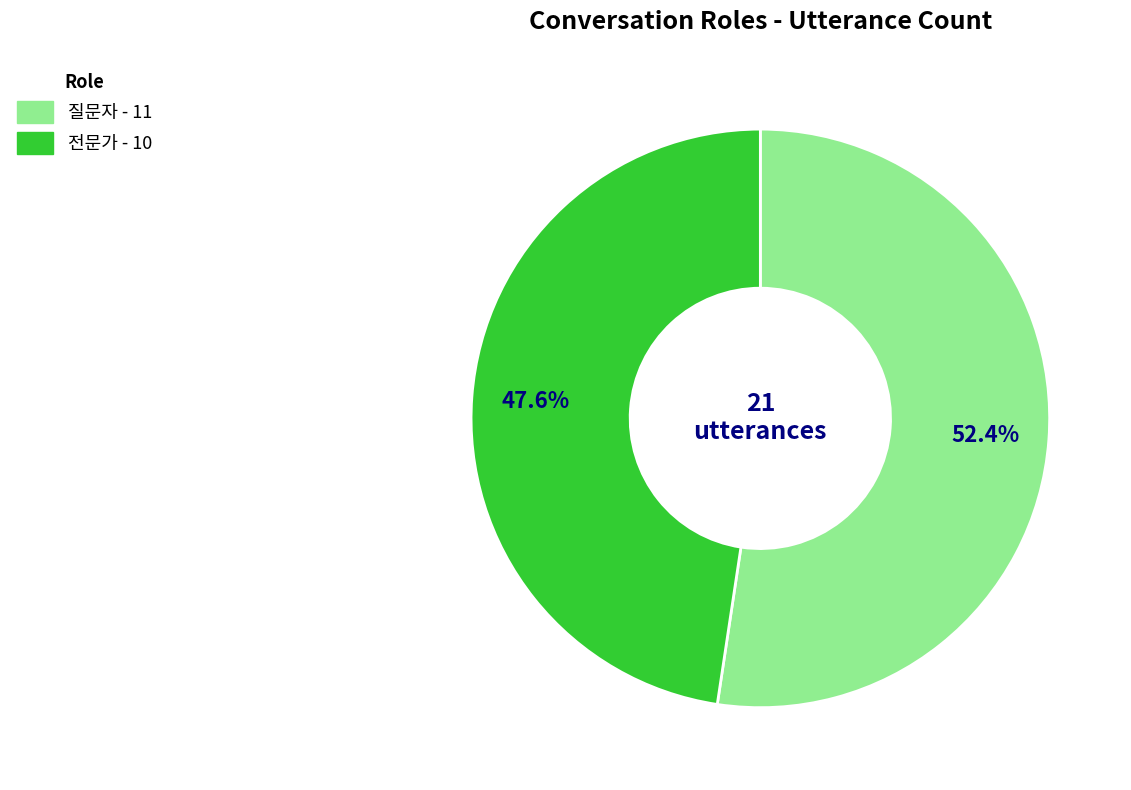

To the nearest percent, what is the combined percentage of 전문가 and 질문자?

100%